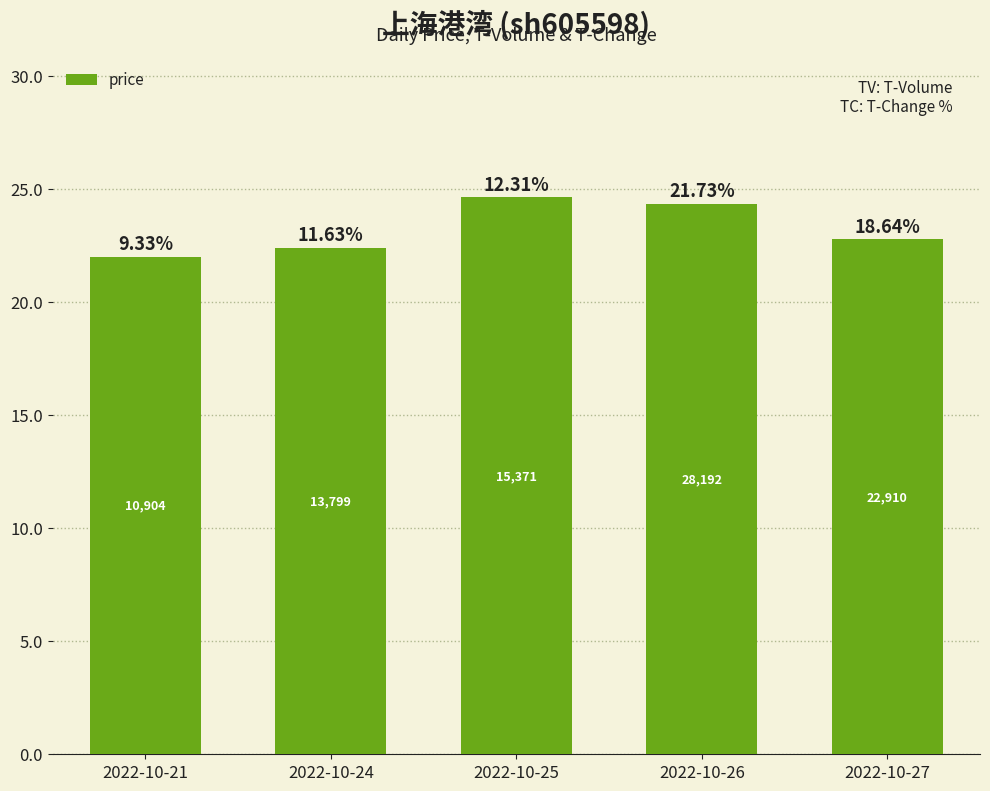

Does the chart contain any negative values?

No